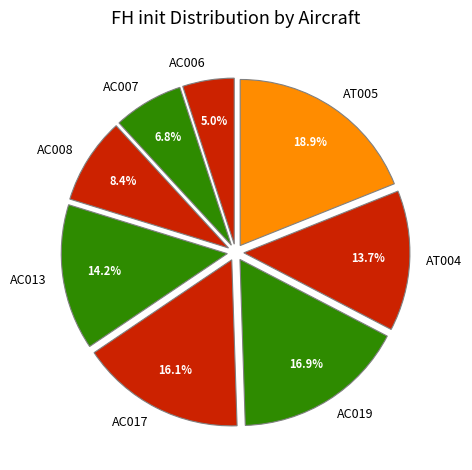

To the nearest percent, what is the combined percentage of AC008 and AC017?

24%